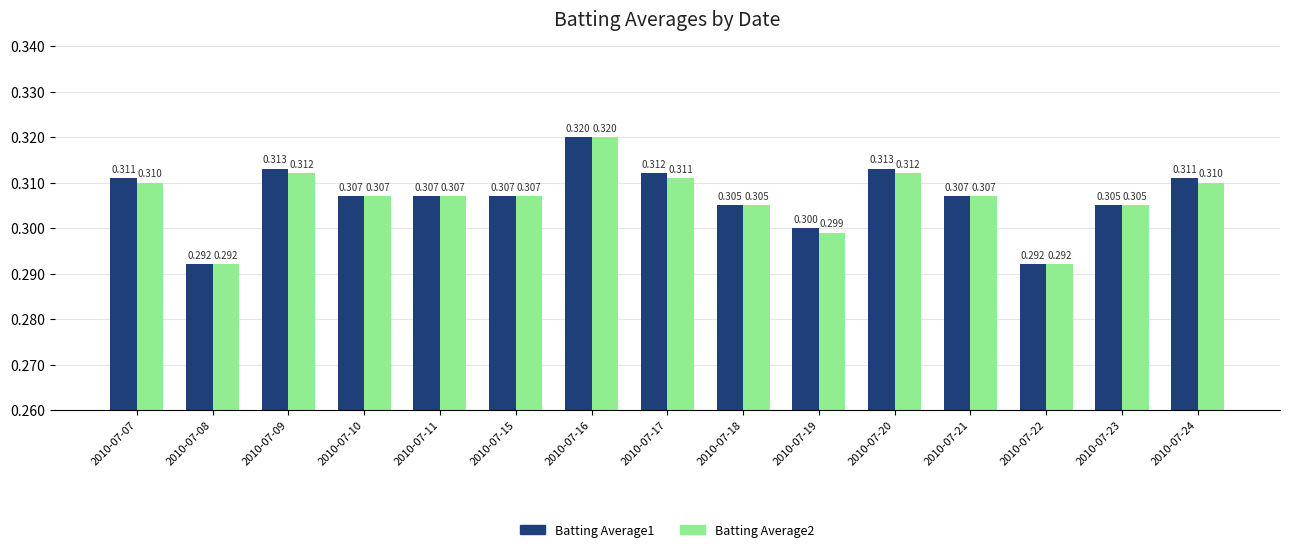

True or false: Batting Average1 has a value of 0.5 at 2010-07-22.

False